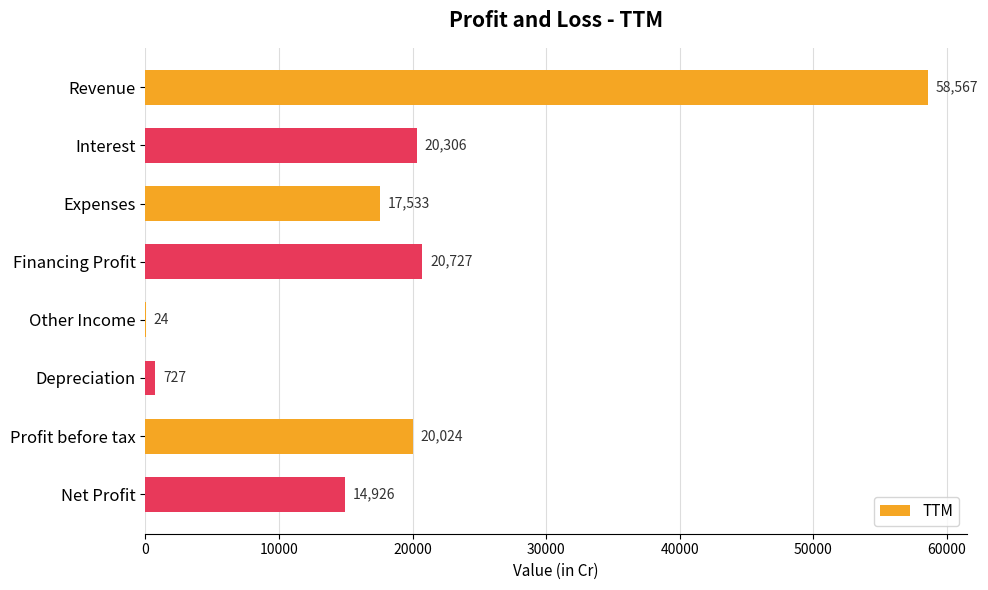

What is the average value?

19104